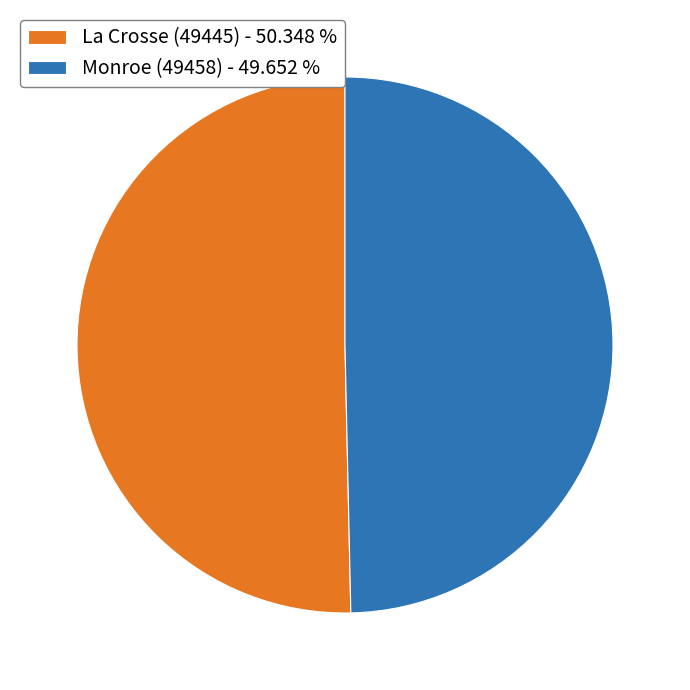

Which has a higher value, Monroe (49458) - 49.652 % or La Crosse (49445) - 50.348 %?

La Crosse (49445) - 50.348 %